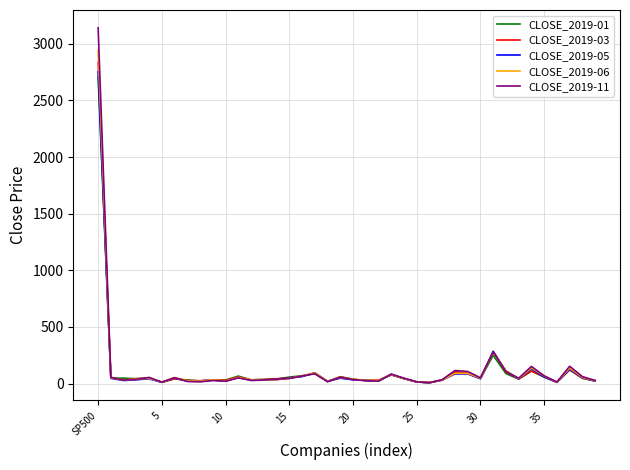

How many distinct data groups are displayed?

5